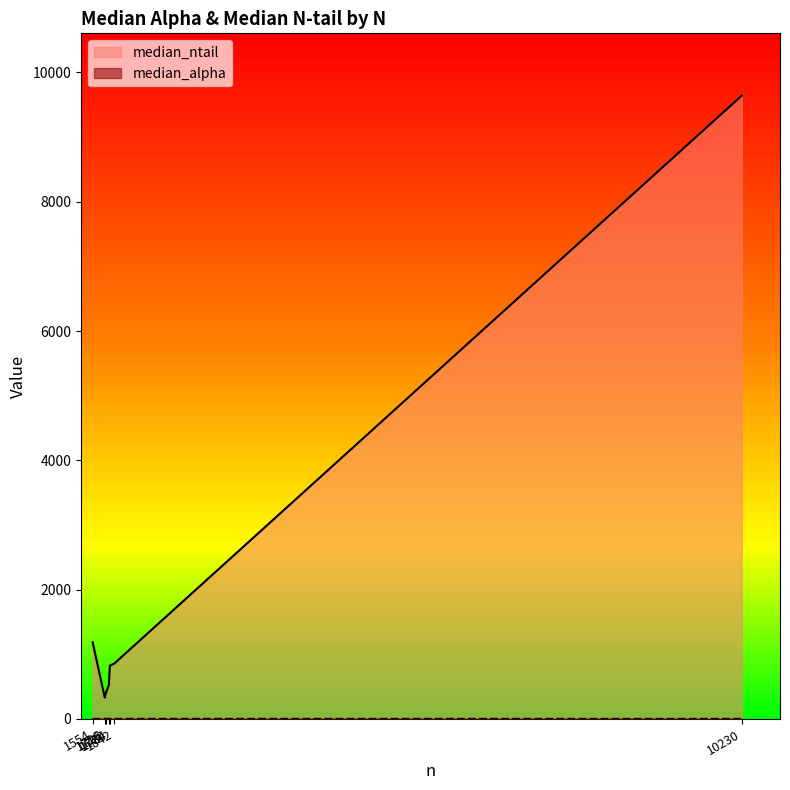

Which series has the widest spread of values?

median_ntail